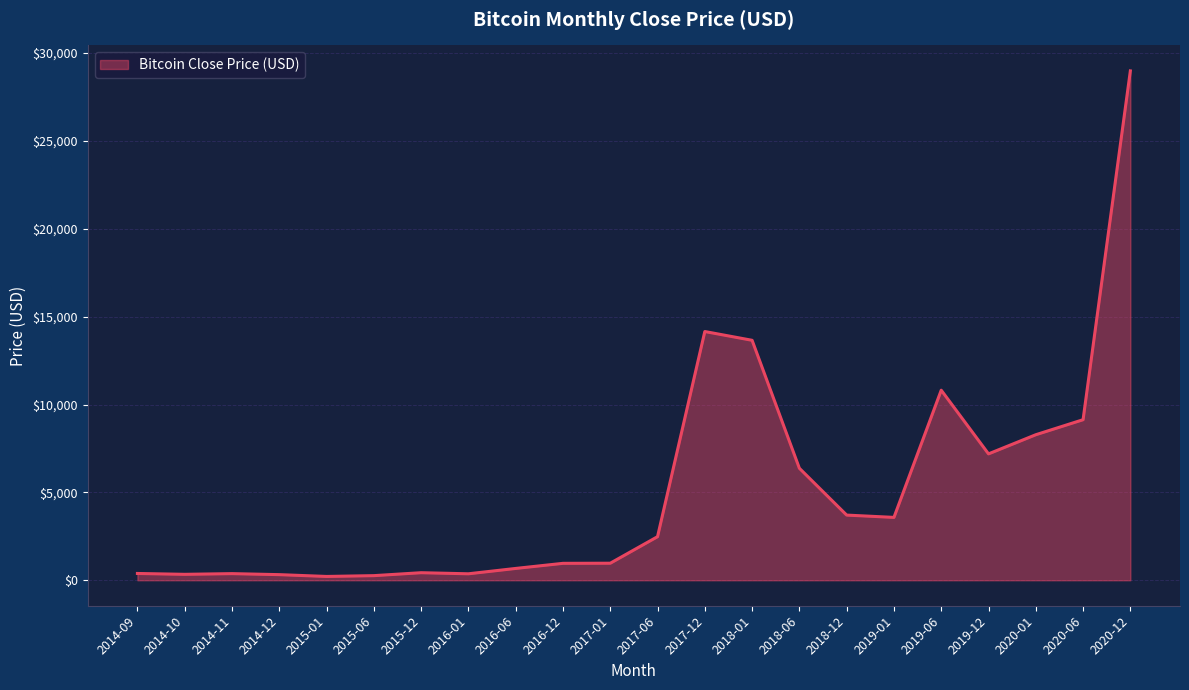

What is the change in value from 2018-01 to 2019-06?

-2840.0